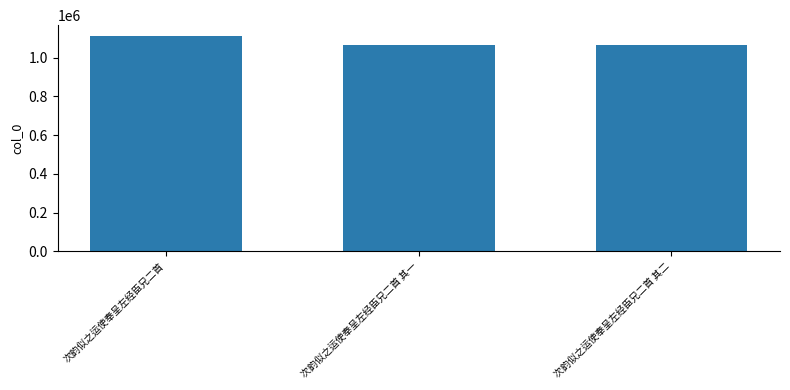

How many values are below 1066080?

1